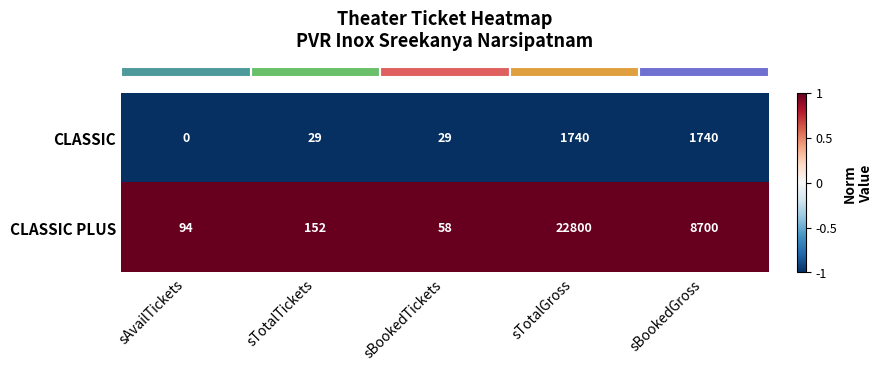

Reading left to right, extract all data points from this chart.

CLASSIC: 0	29	29	1740	1740
CLASSIC PLUS: 94	152	58	22800	8700